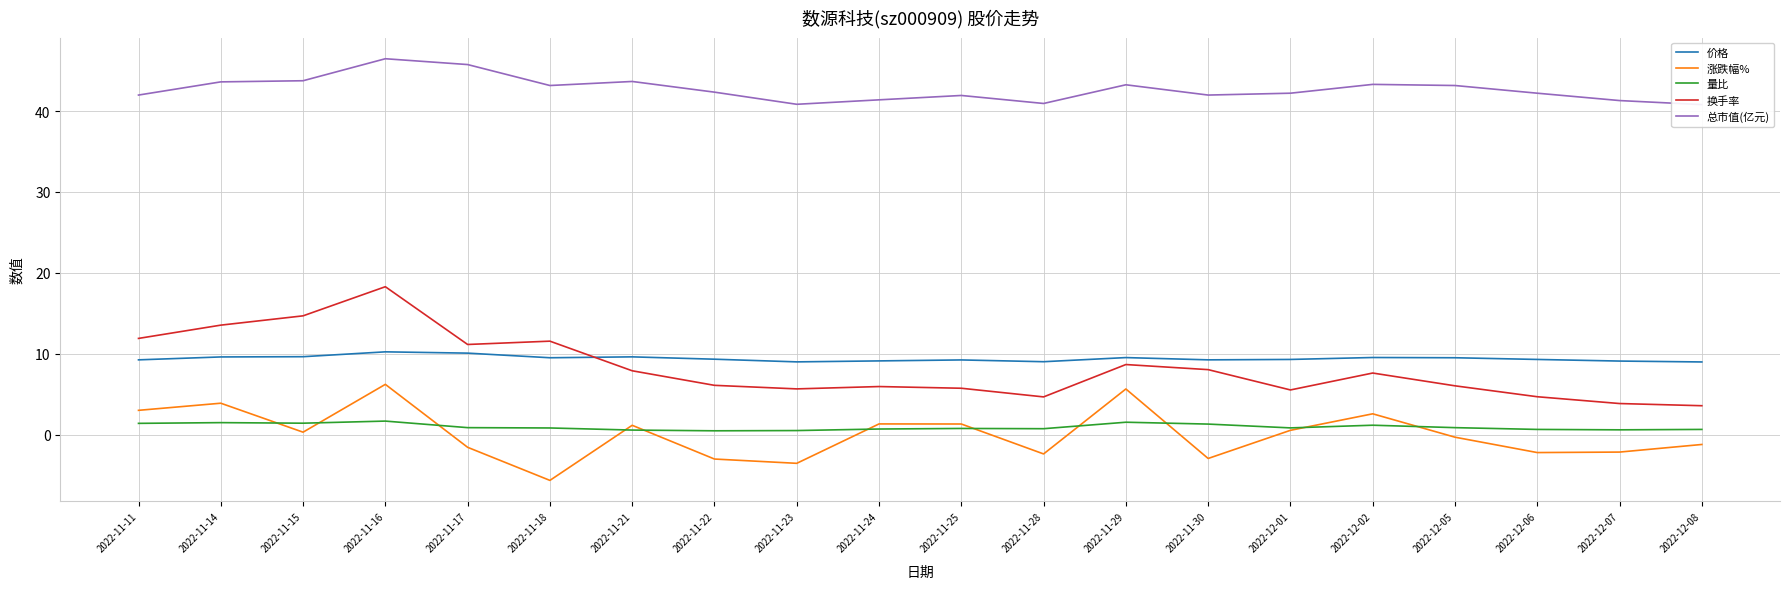

What position from the left is 2022-11-16?

4